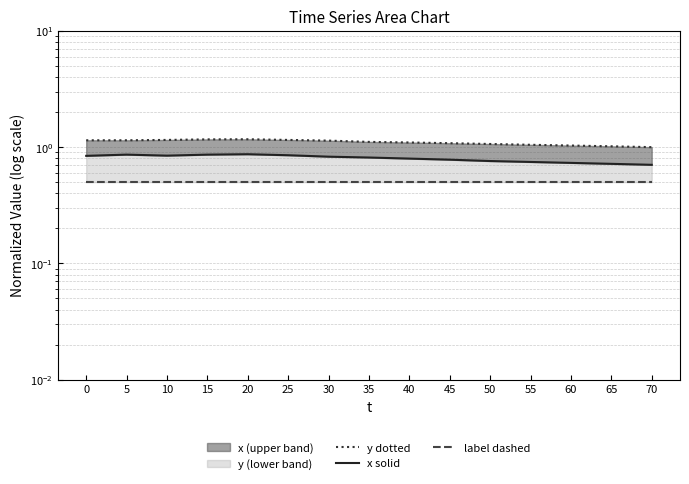

What is the sum of the y dotted values at 20 and 25?

2.3